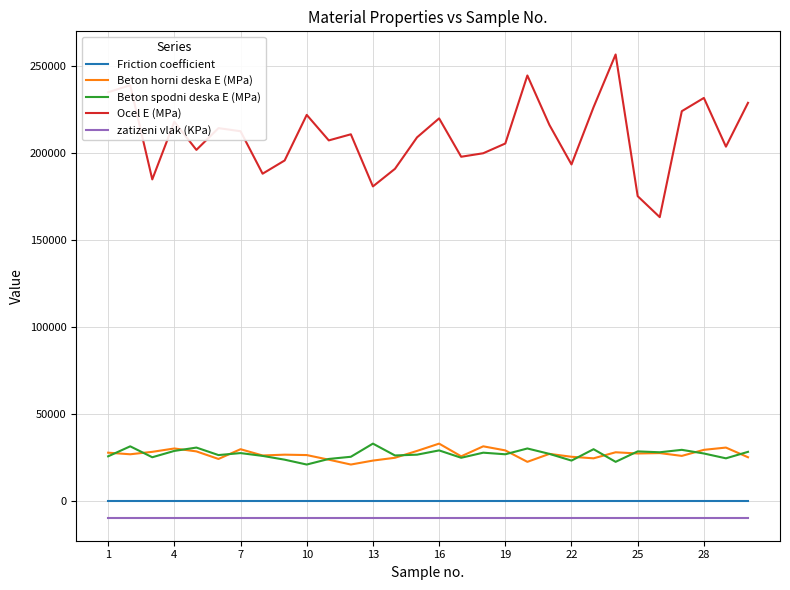

True or false: Beton horni deska E (MPa) and Ocel E (MPa) cross at least once.

False